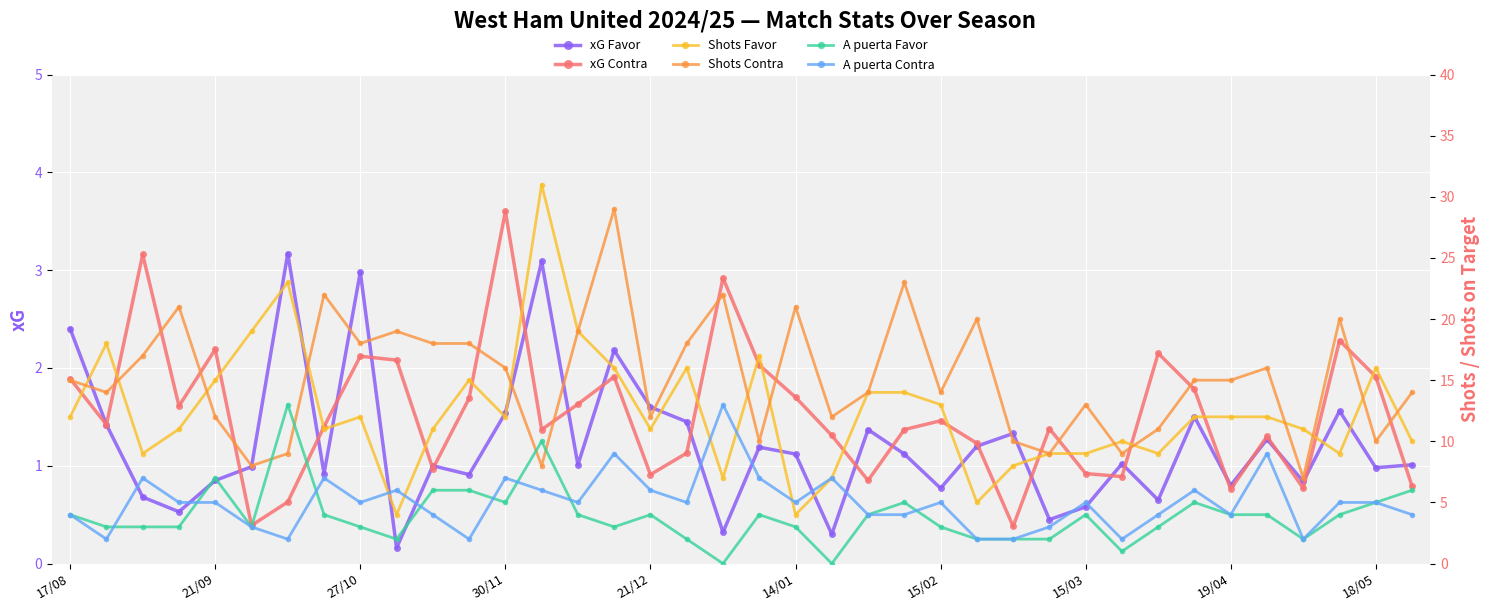

What is the total value across all series at 14/01?

35.8